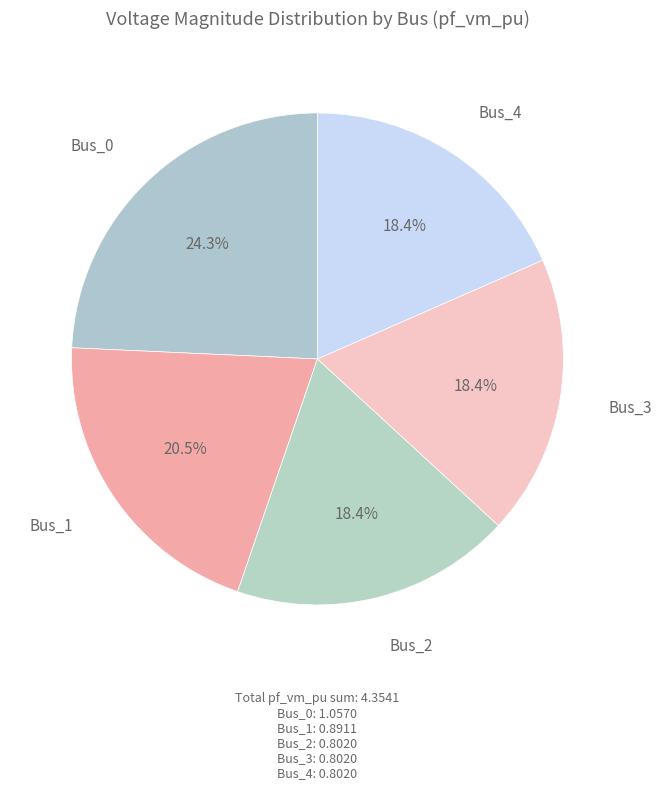

Count the number of slices in the pie.

5